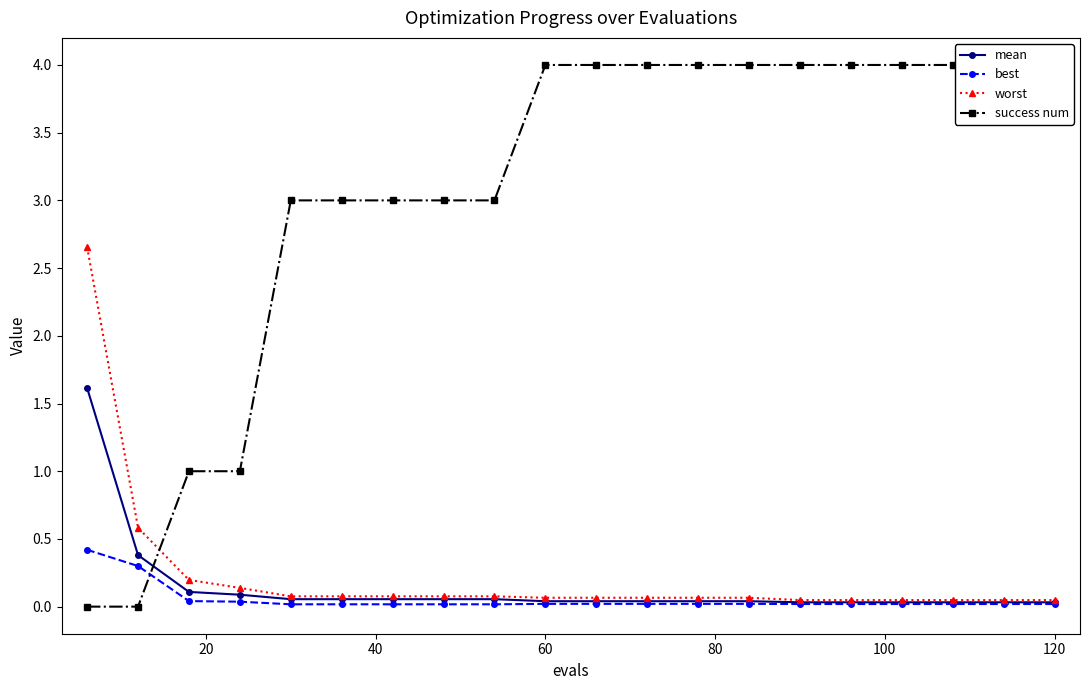

Is it true that best equals 0.0 at 60?

True